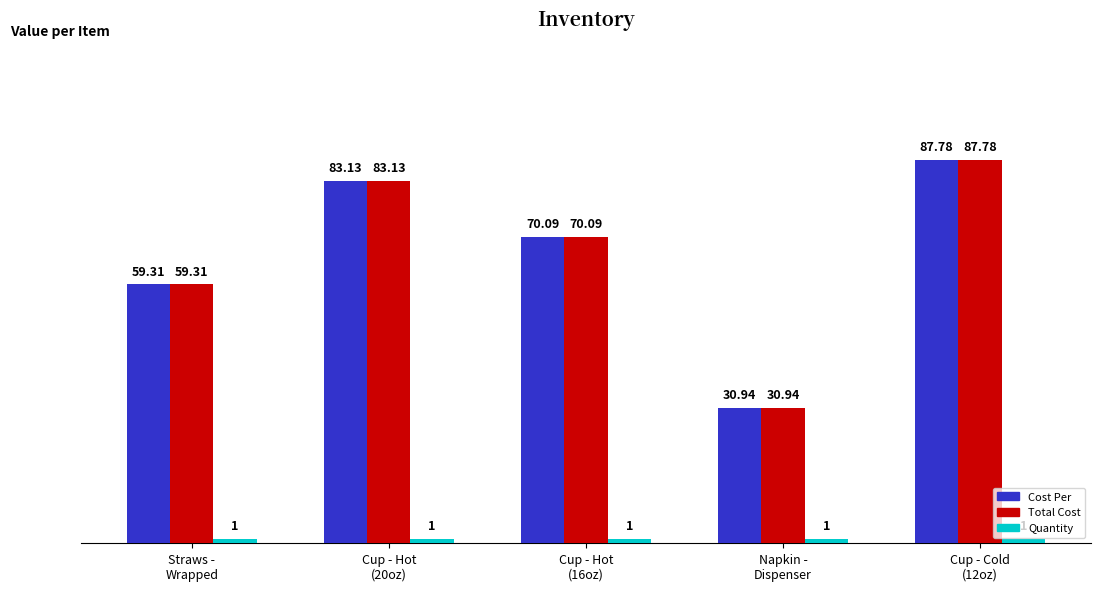

What is the difference between the maximum and second lowest values in the Cost Per series?

28.5